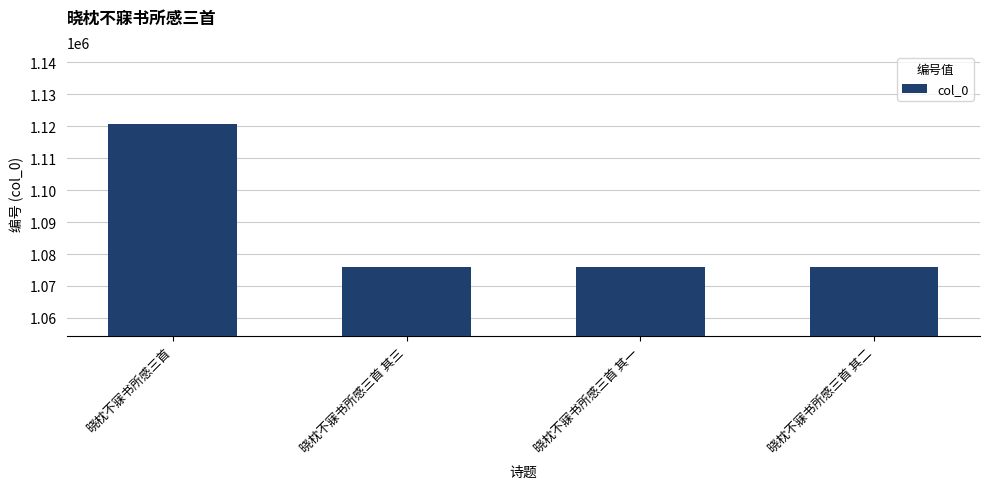

What is the difference between the values at 晓枕不寐书所感三首 其一 and 晓枕不寐书所感三首?

44906